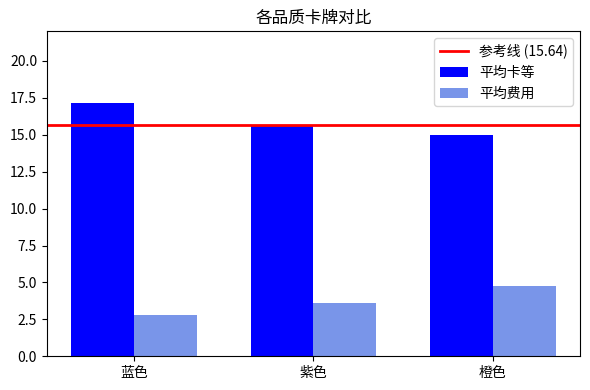

What is the total value across all series at 紫色?

19.3